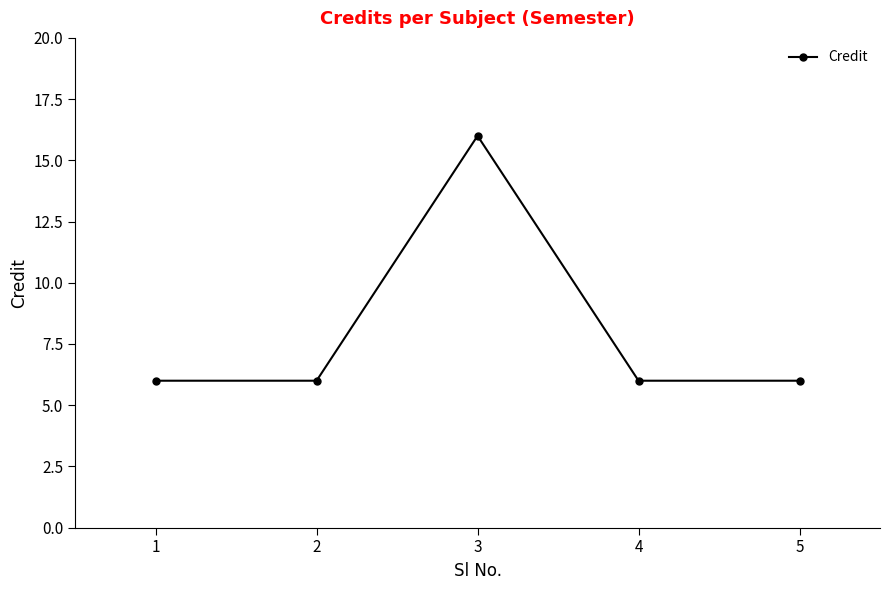

Which label corresponds to the largest value in the chart?

3